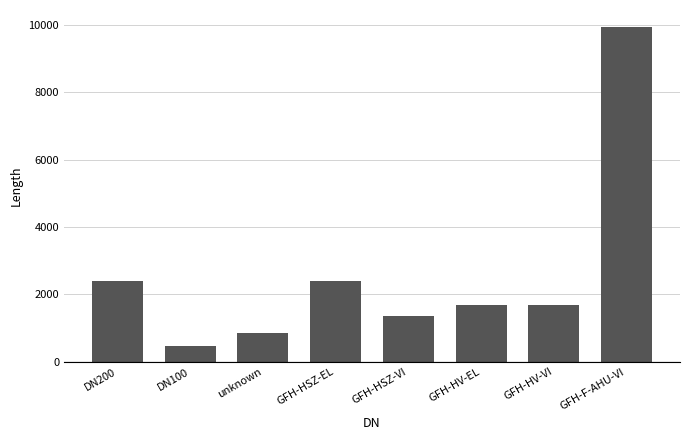

The chart shows a value of 624.6 at GFH-HSZ-EL. True or false?

False